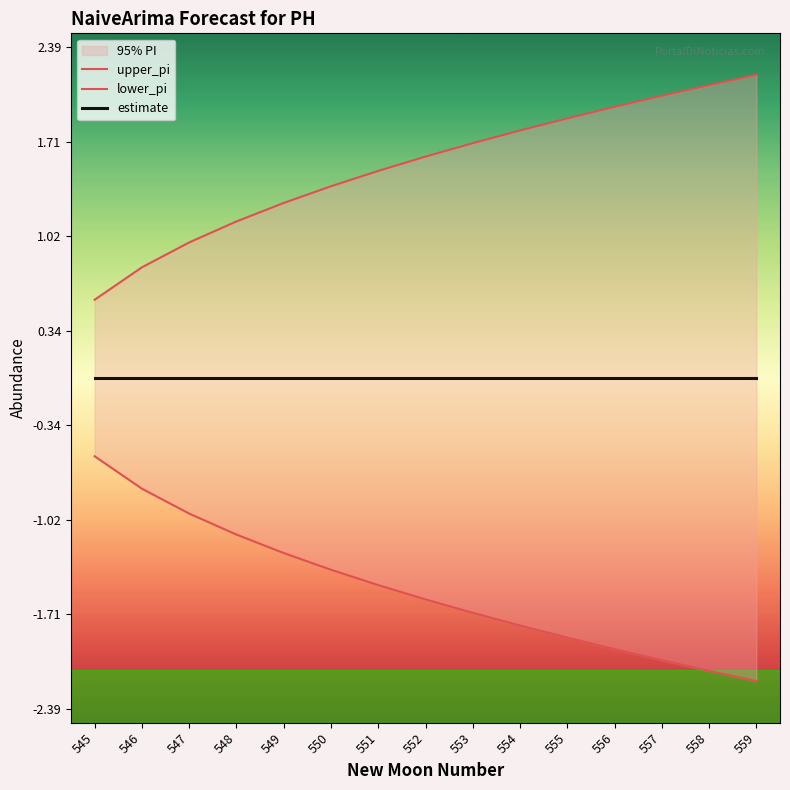

List the series in order of their overall mean, lowest first.

lower_pi, estimate, upper_pi